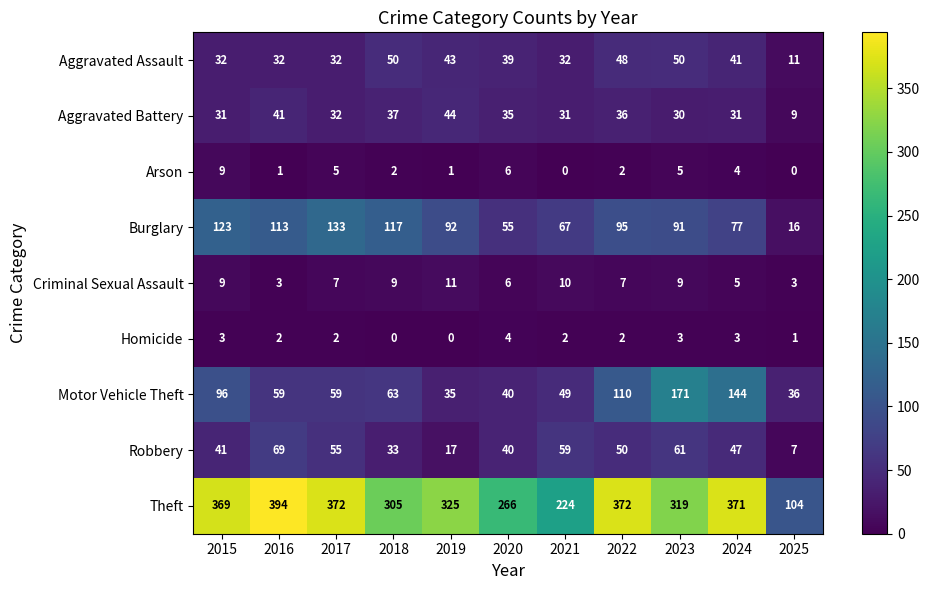

Rank the series by their maximum value, from highest to lowest.

Theft, Motor Vehicle Theft, Burglary, Robbery, Aggravated Assault, Aggravated Battery, Criminal Sexual Assault, Arson, Homicide